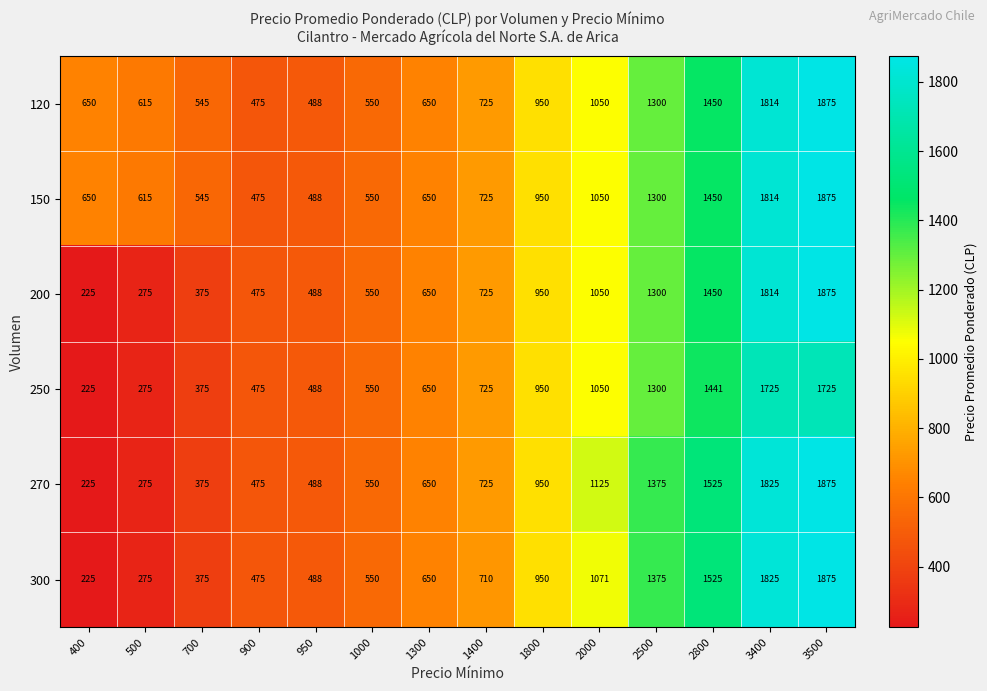

At which label does 250 reach its minimum?

400